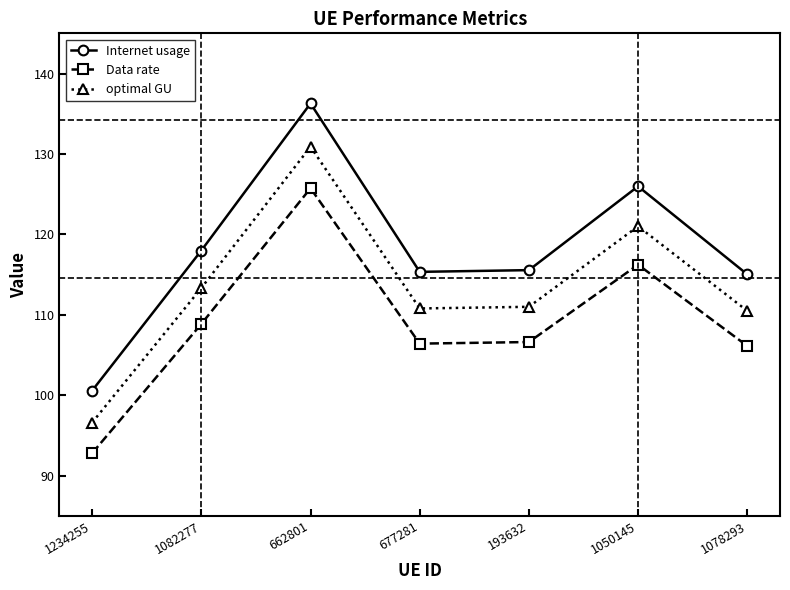

How many data points in optimal GU are above 110?

6